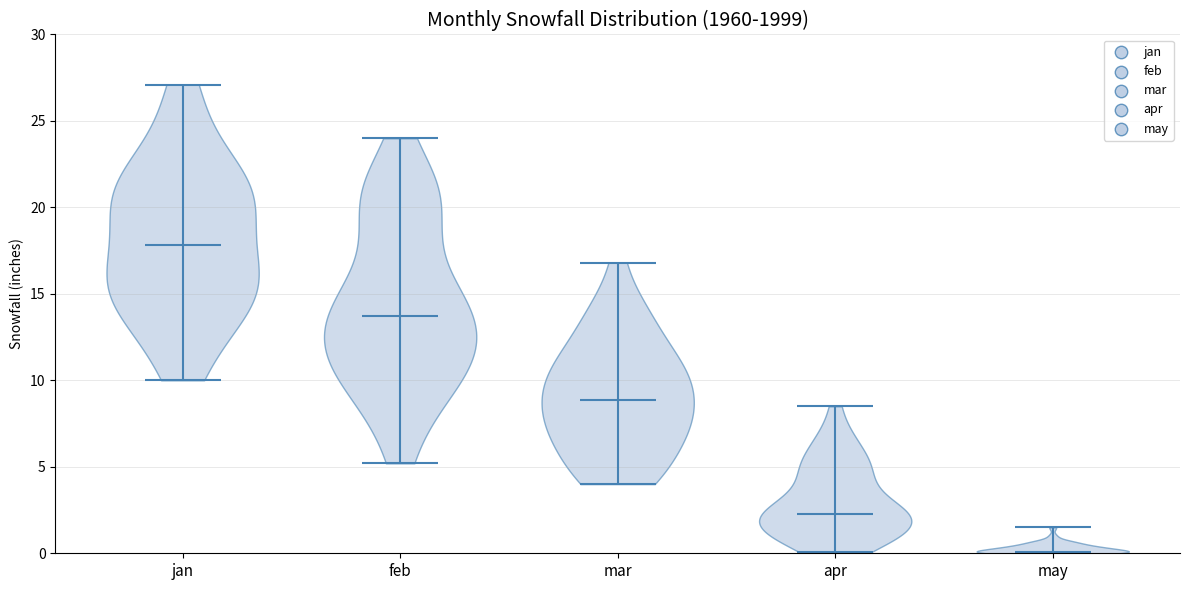

Which violin has the highest median line?

jan